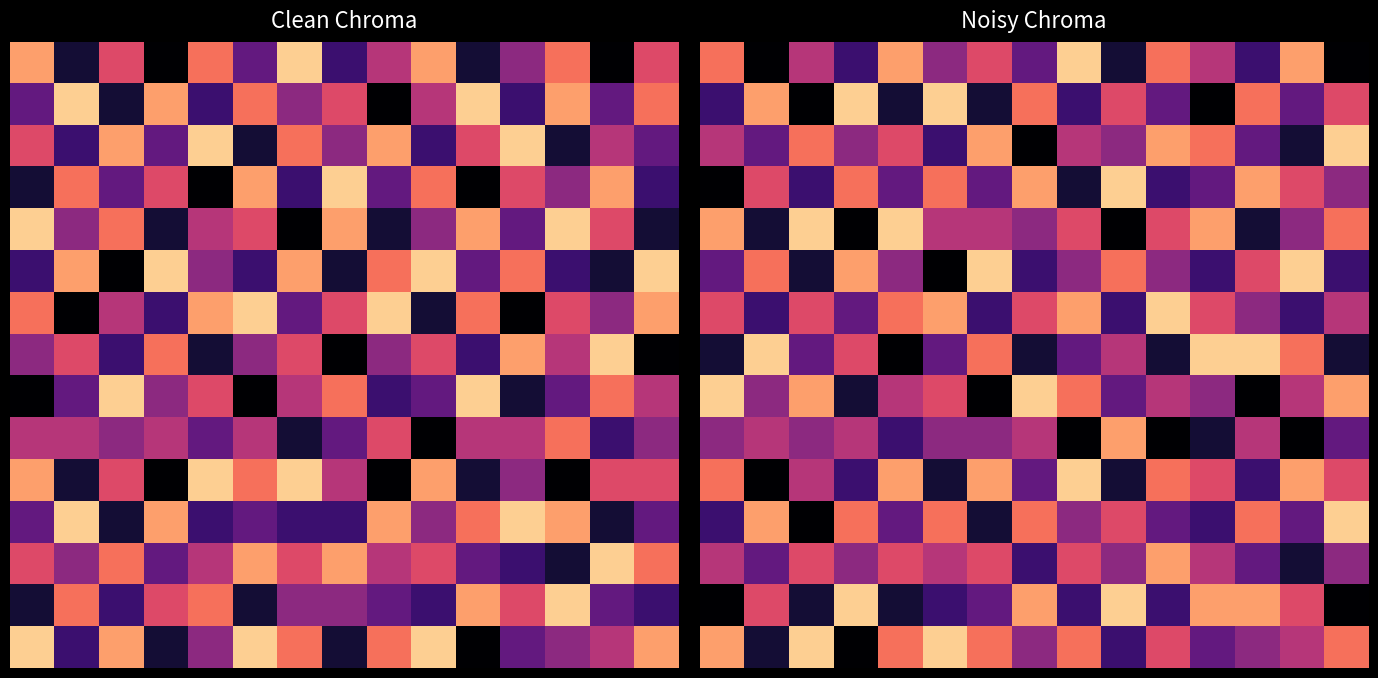

What is the highest value of the 10 series?

0.9